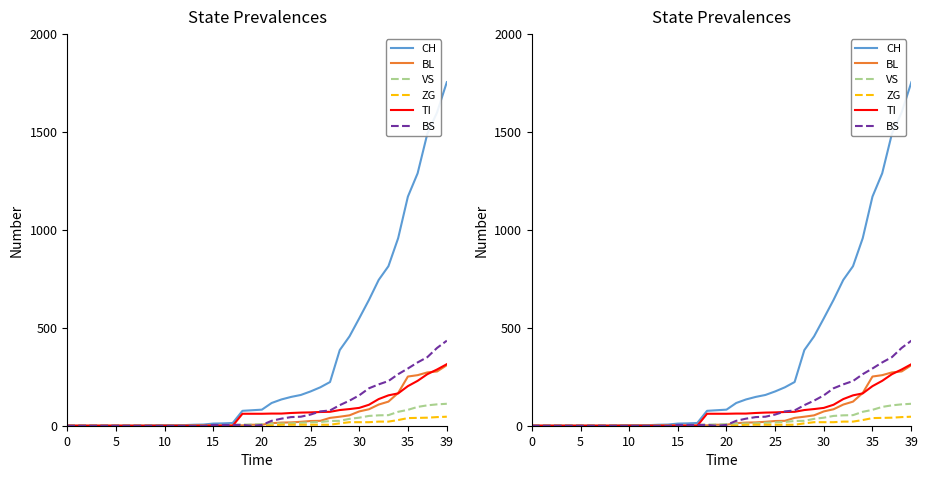

At how many categories does at least one series exceed 1625?

1